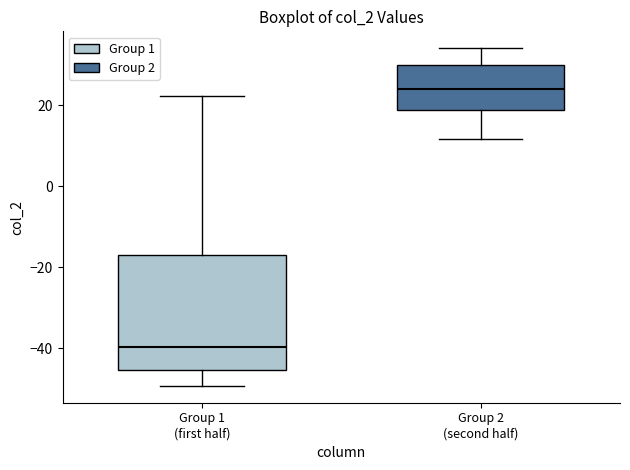

Reading left to right, read every box against the y-axis: the position of its median line, the range the box covers, and the ends of its whiskers. The values are not printed on the chart, so give them approximately, as read against the axis.

Group 1 (first half): median -40, box -46 to -16, whiskers -50 to 22
Group 2 (second half): median 24, box 18 to 30, whiskers 12 to 34